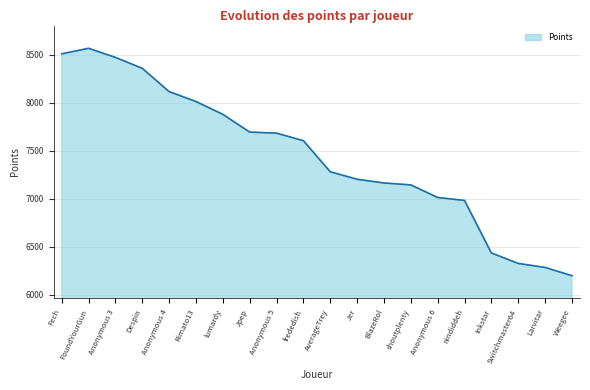

What is the smallest value displayed?

6197